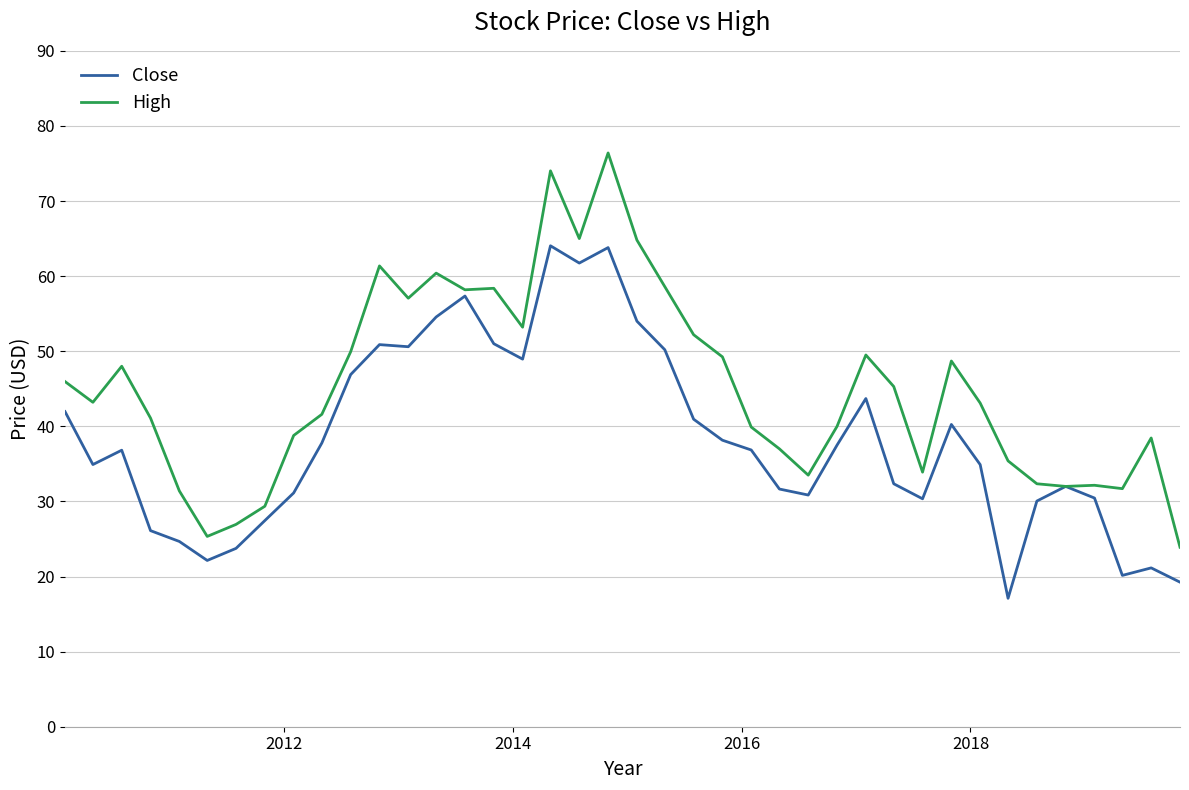

Rank the series by their maximum value, from highest to lowest.

High, Close